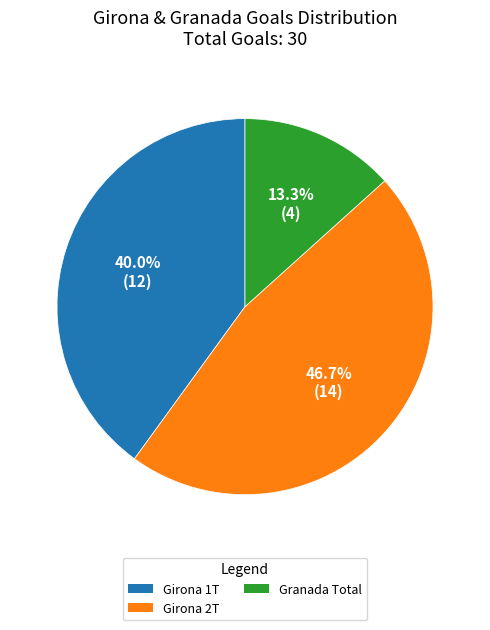

To the nearest percent, what is the difference between the largest and smallest slice percentages?

33%